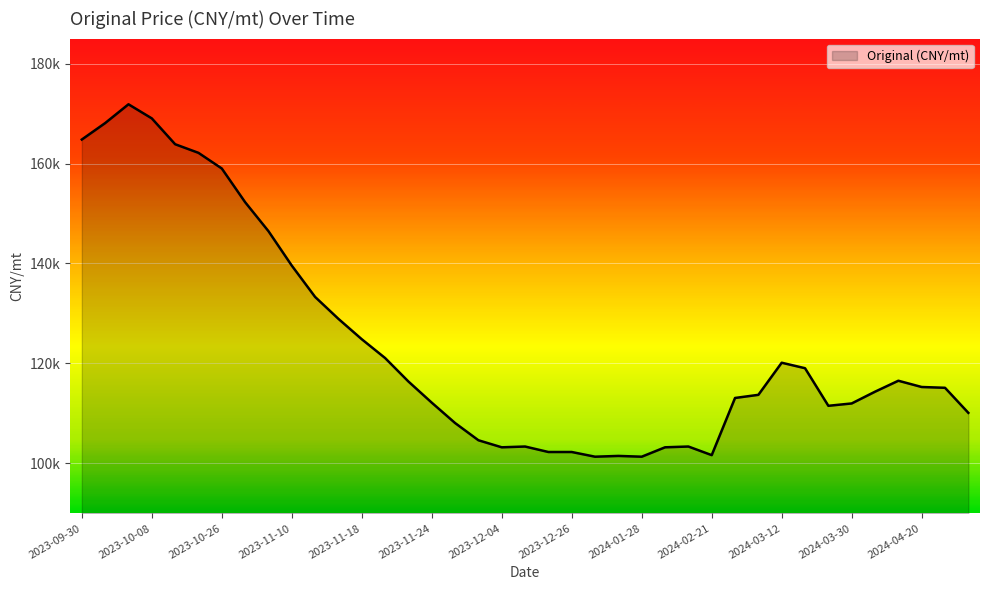

At which label does the data first exceed 115128?

2023-09-30